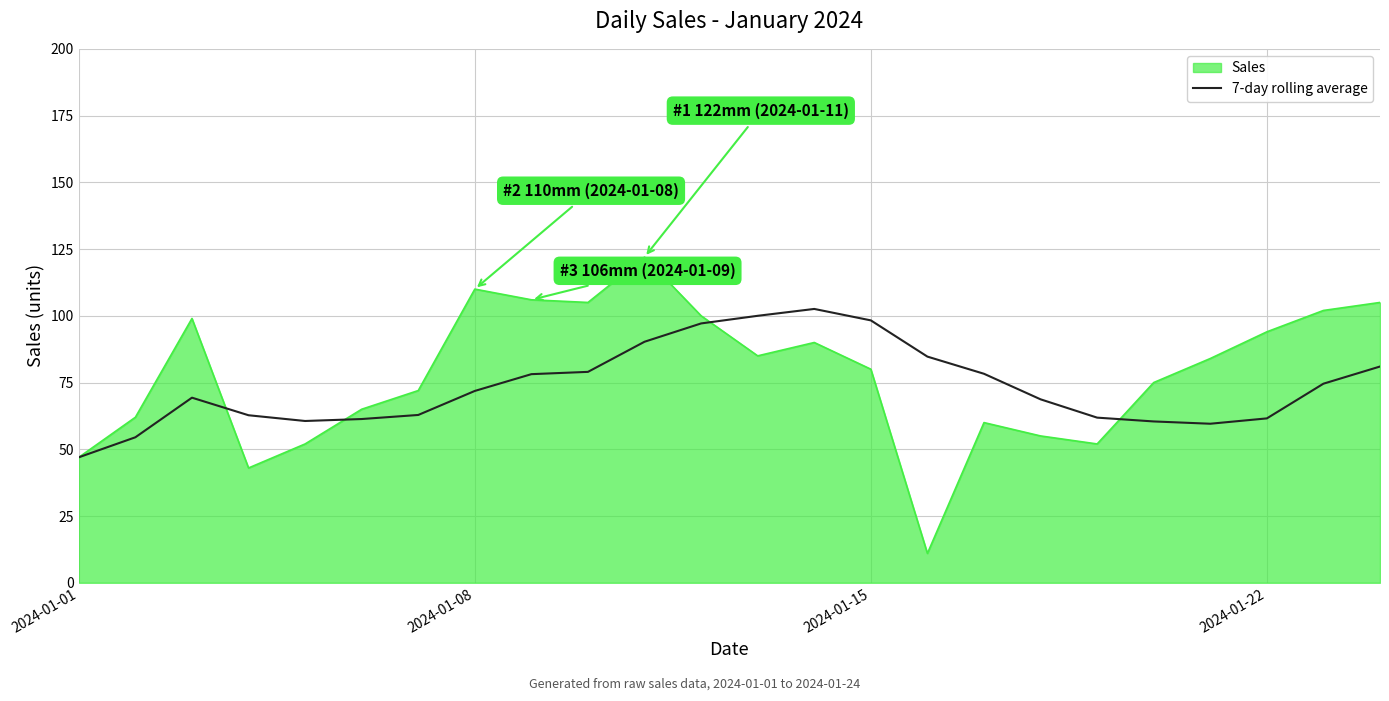

What is the maximum value shown in the chart?

122.0